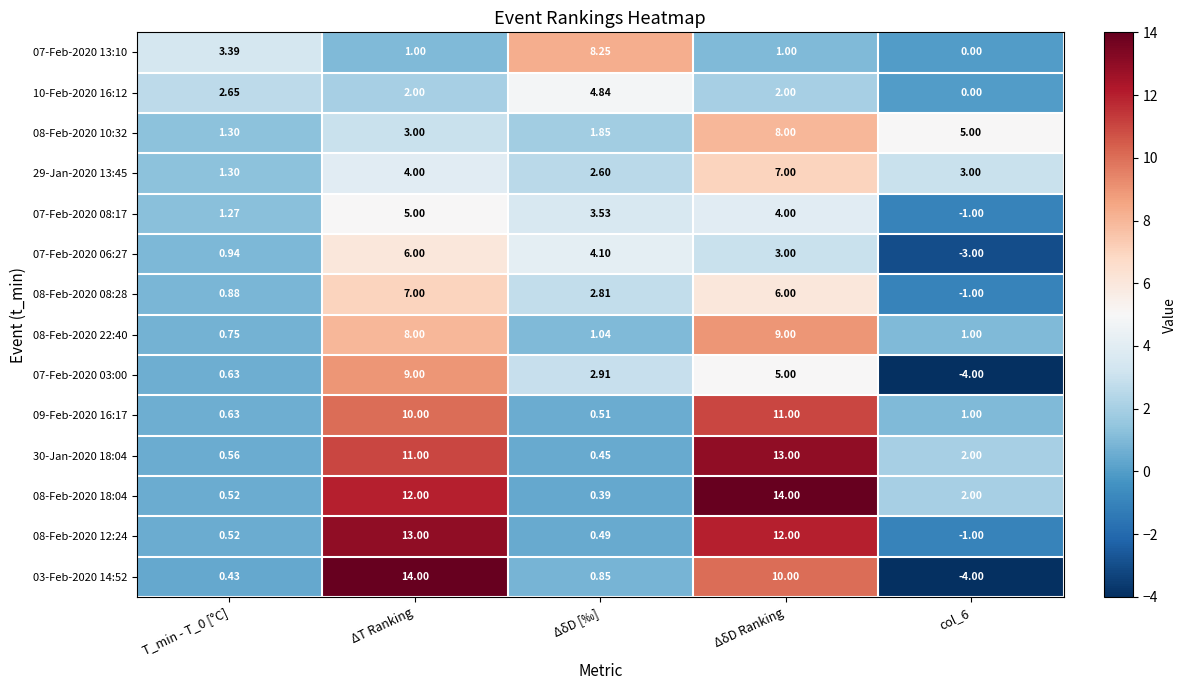

What is the maximum value shown in the chart?

14.0